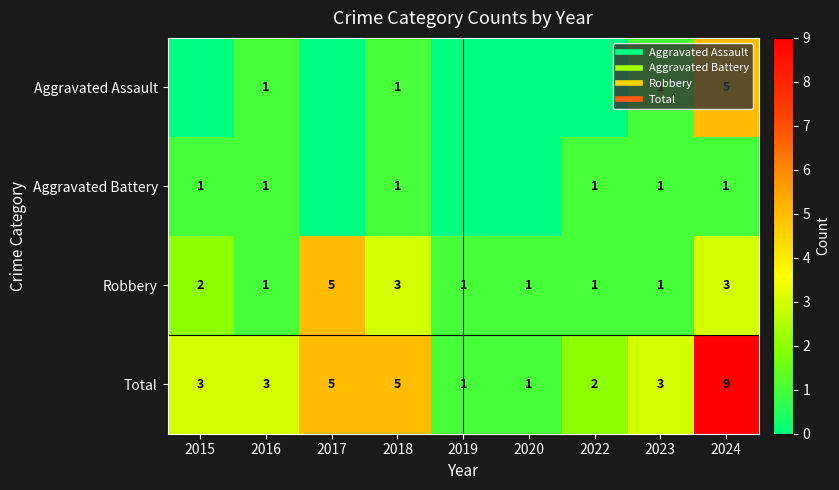

Rank the series at 2015 from lowest to highest value.

Aggravated Assault, Aggravated Battery, Robbery, Total